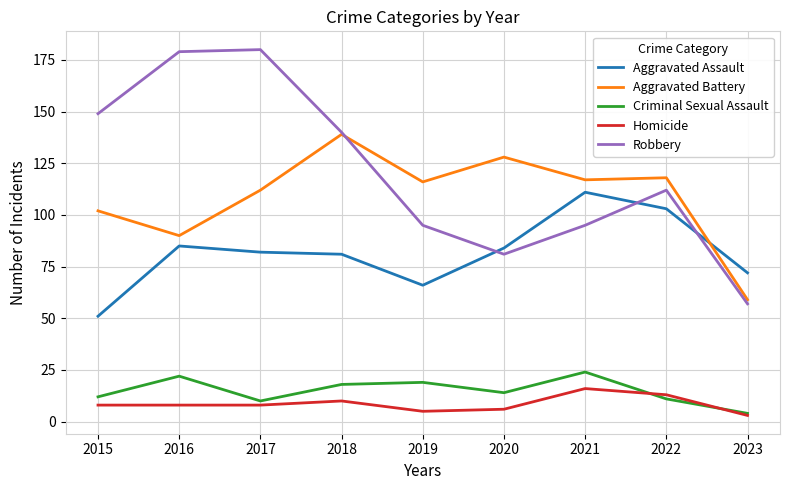

What are all the series names shown in the legend?

Aggravated Assault, Aggravated Battery, Criminal Sexual Assault, Homicide, Robbery